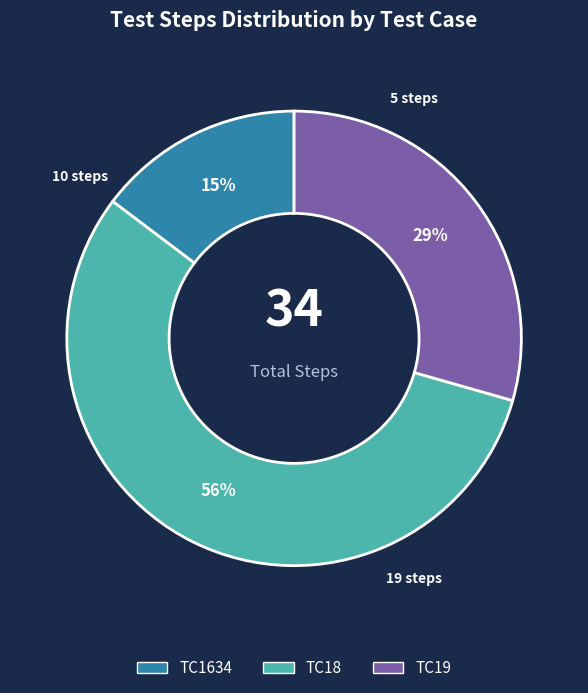

To the nearest percent, what portion does TC18 represent?

56%